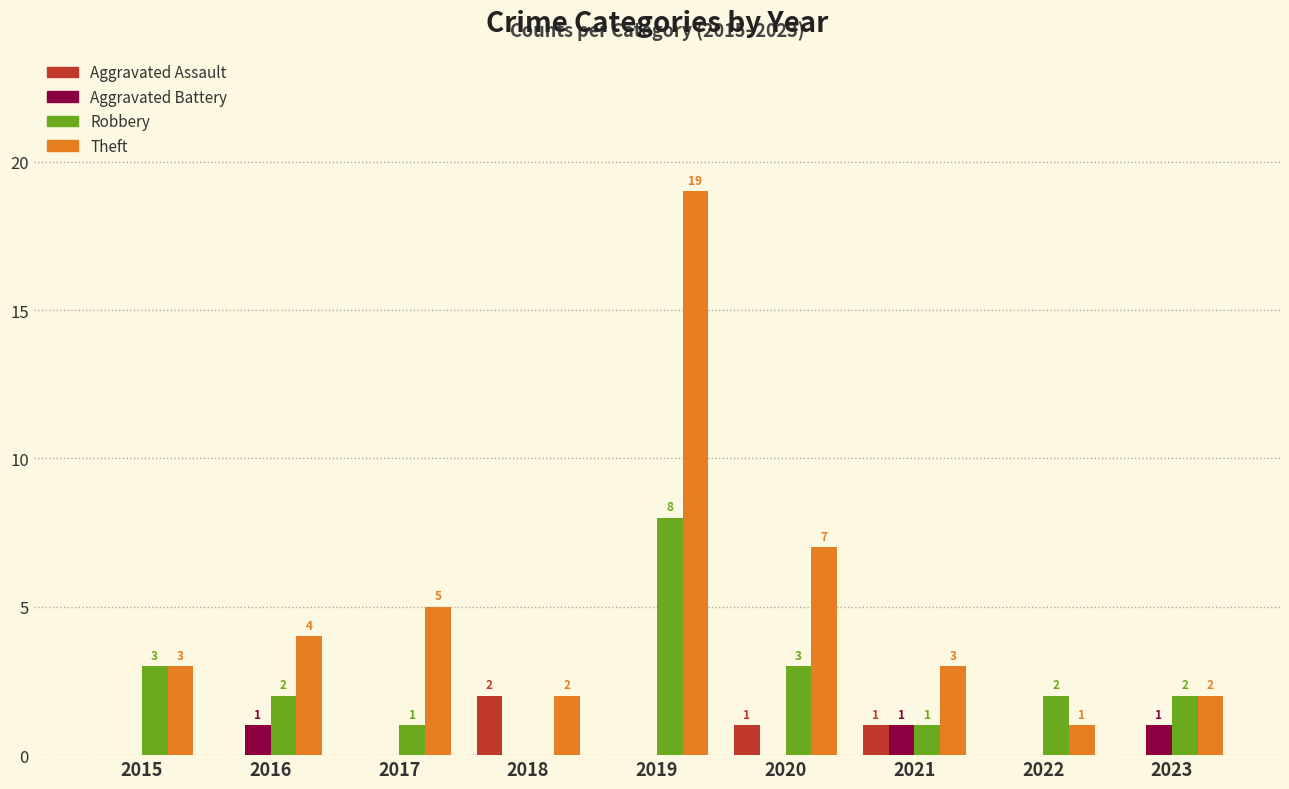

What is the sum of the Theft values at 2018 and 2016?

6